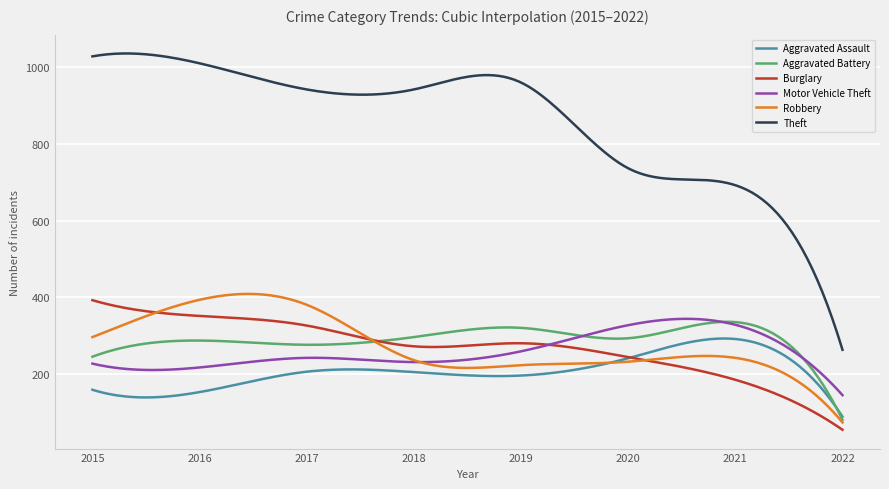

True or false: Theft and Motor Vehicle Theft intersect in this chart.

False